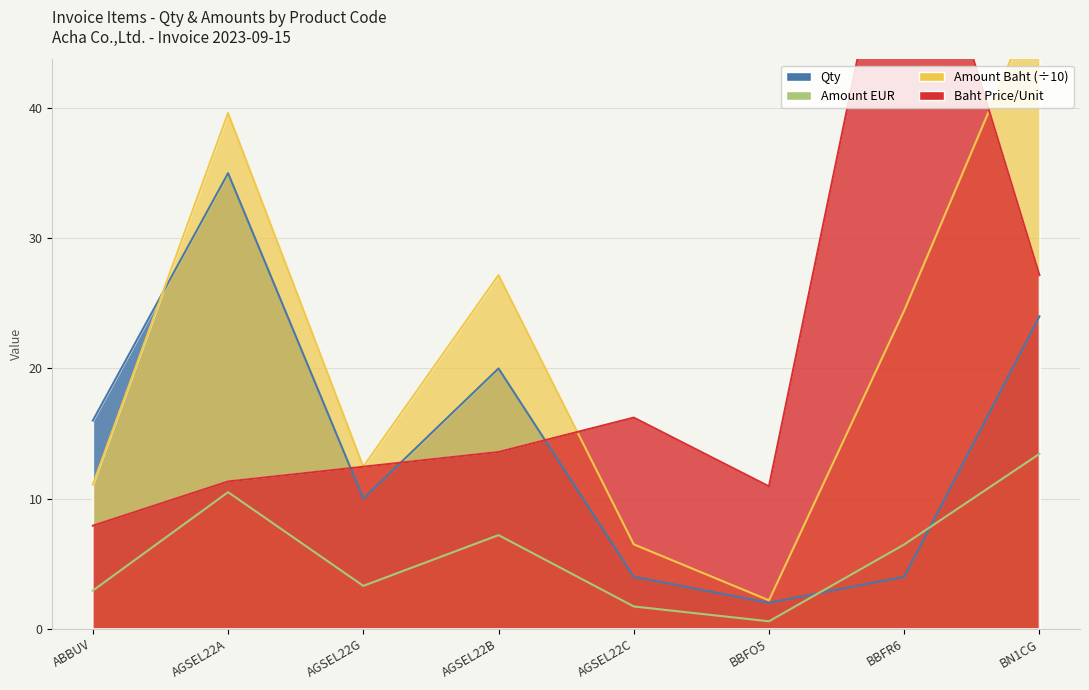

Is it true that Qty equals 10.0 at AGSEL22G?

True